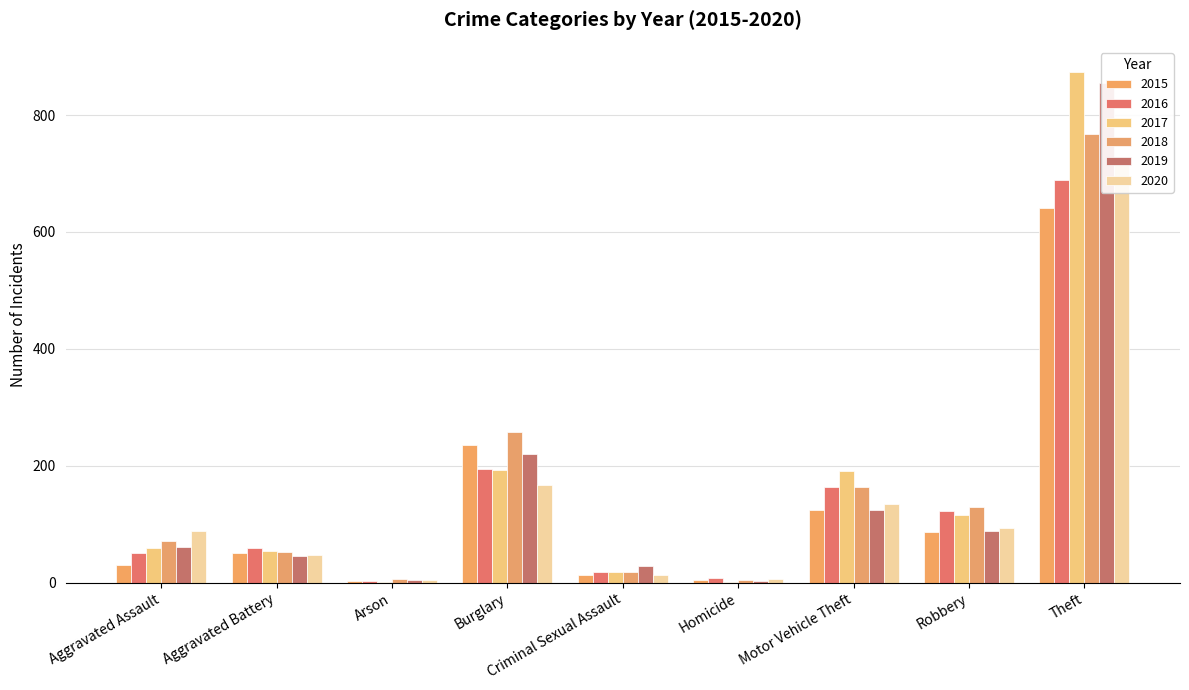

What position from the right is Motor Vehicle Theft?

3